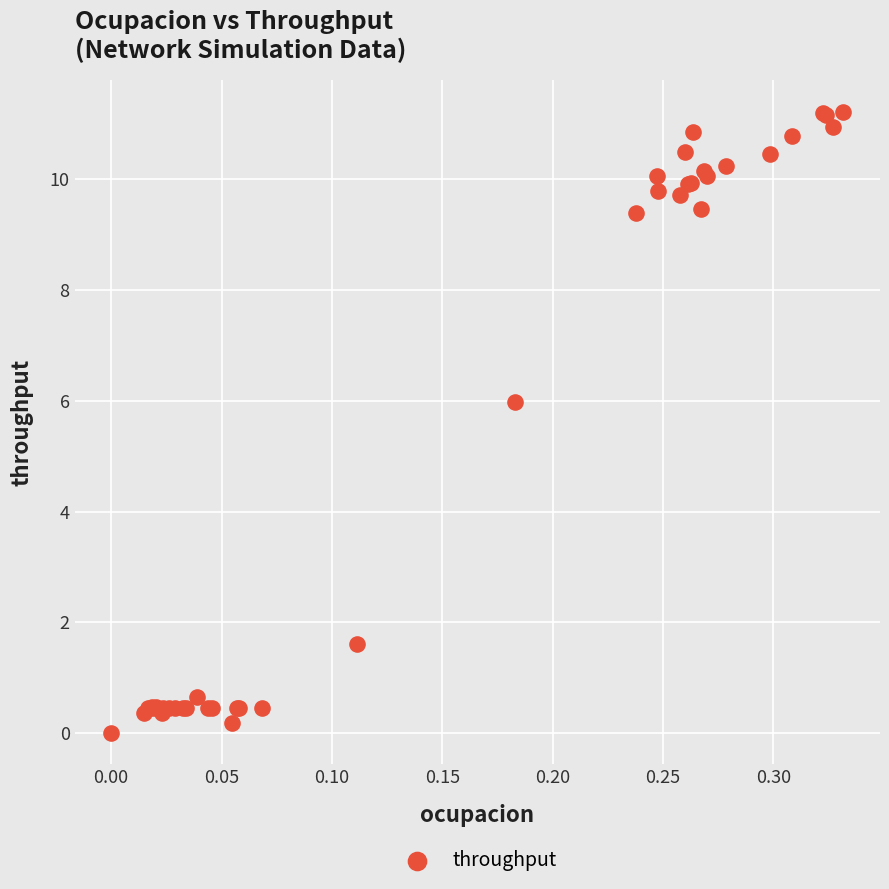

What Y value in the scatter plot is closest to 5?

6.0